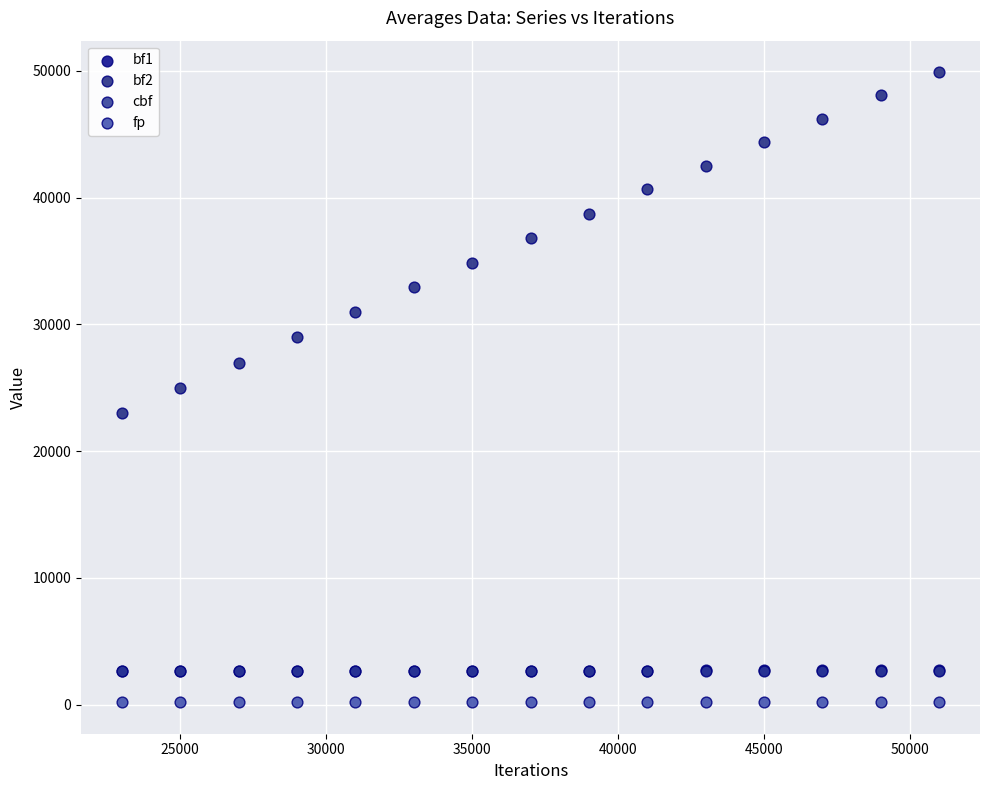

Which series reaches the maximum Y coordinate?

bf2